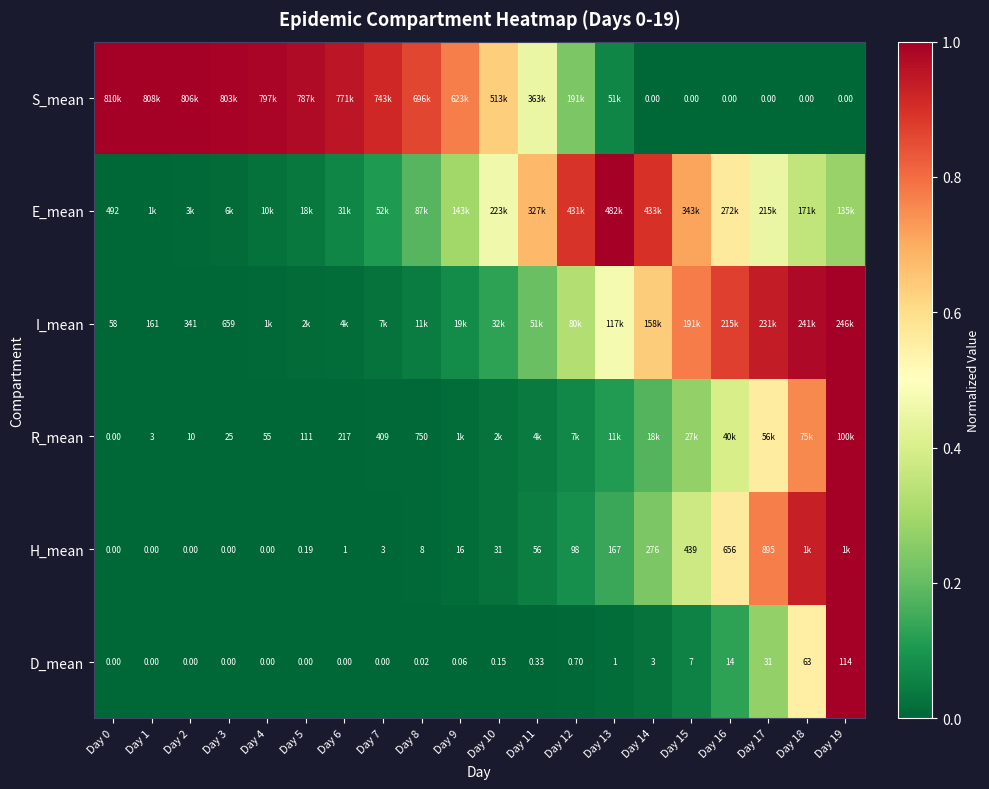

How many positive values does the H_mean series have?

15